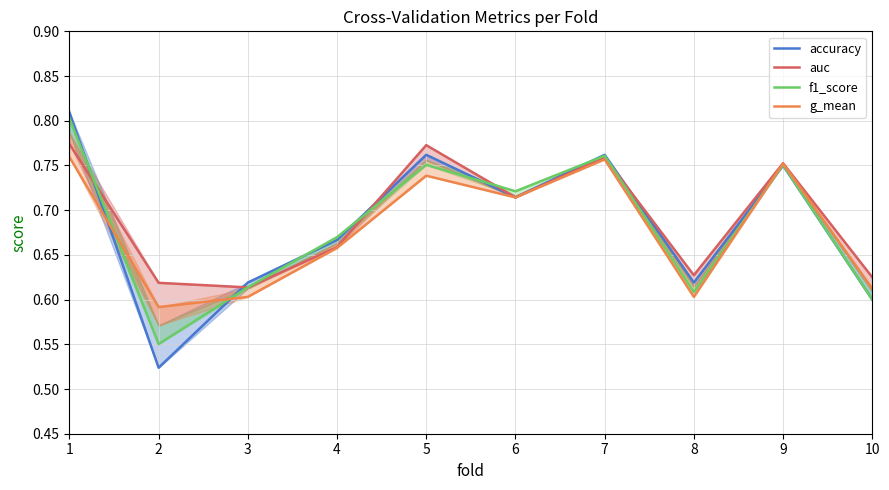

What is the difference between the maximum and second lowest values in the f1_score series?

0.2